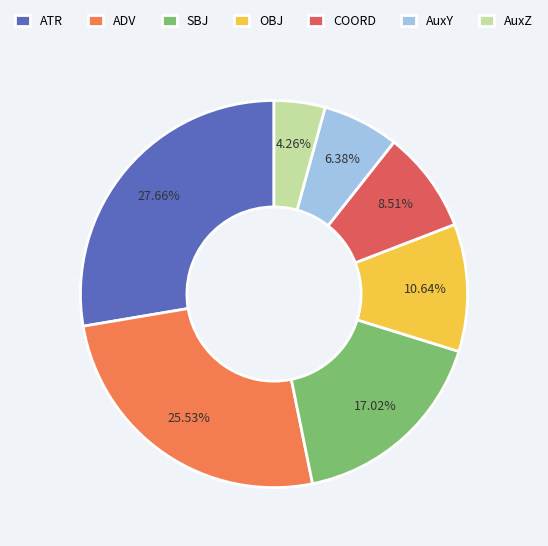

To the nearest percent, what is the difference between the largest and smallest slice percentages?

23%